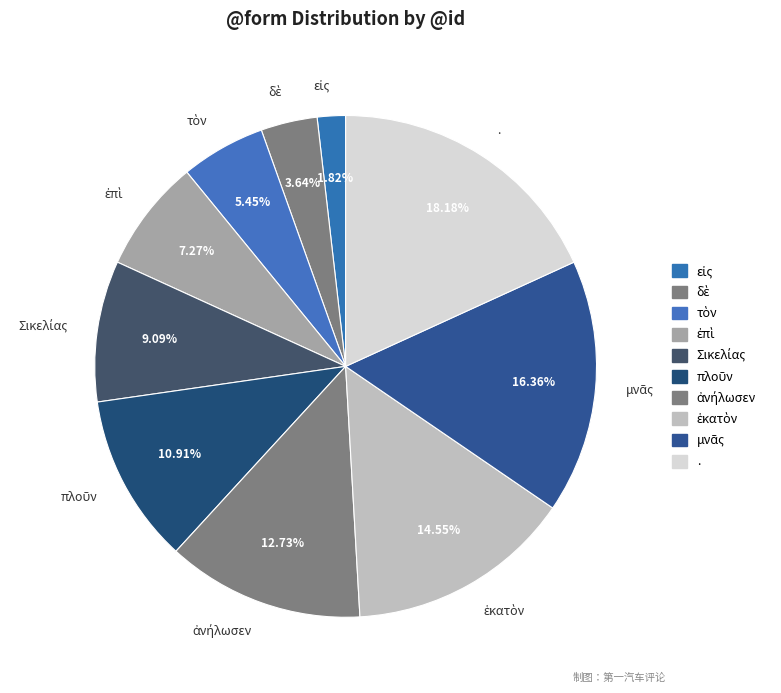

To the nearest percent, what is the difference between the largest and smallest slice percentages?

16%